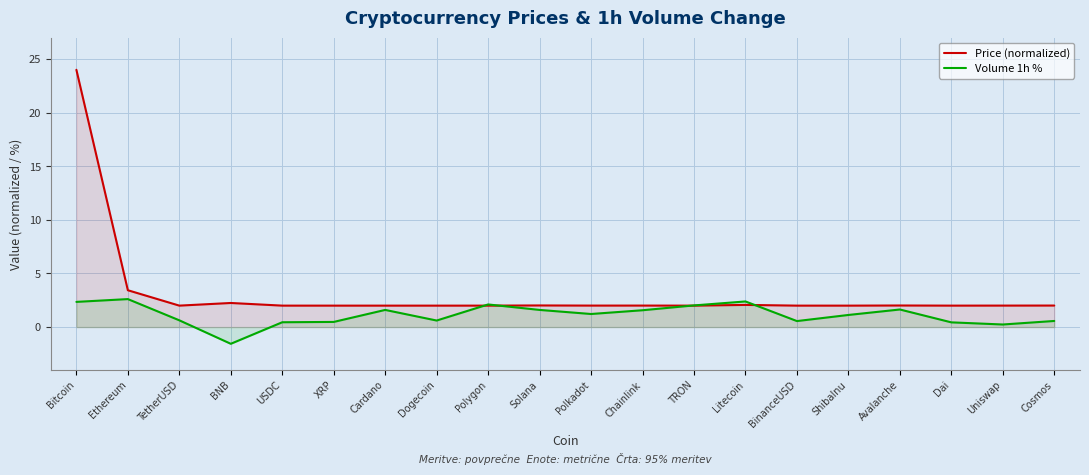

Reading left to right, transcribe all the data shown in this chart.

Price (normalized): Bitcoin=24.0	Ethereum=3.4	TetherUSD=2.0	BNB=2.2	USDC=2.0	XRP=2.0	Cardano=2.0	Dogecoin=2.0	Polygon=2.0	Solana=2.0	Polkadot=2.0	Chainlink=2.0	TRON=2.0	Litecoin=2.1	BinanceUSD=2.0	ShibaInu=2.0	Avalanche=2.0	Dai=2.0	Uniswap=2.0	Cosmos=2.0
Volume 1h %: Bitcoin=2.4	Ethereum=2.6	TetherUSD=0.6	BNB=-1.6	USDC=0.5	XRP=0.5	Cardano=1.6	Dogecoin=0.6	Polygon=2.1	Solana=1.6	Polkadot=1.2	Chainlink=1.6	TRON=2.0	Litecoin=2.4	BinanceUSD=0.6	ShibaInu=1.1	Avalanche=1.6	Dai=0.4	Uniswap=0.2	Cosmos=0.6